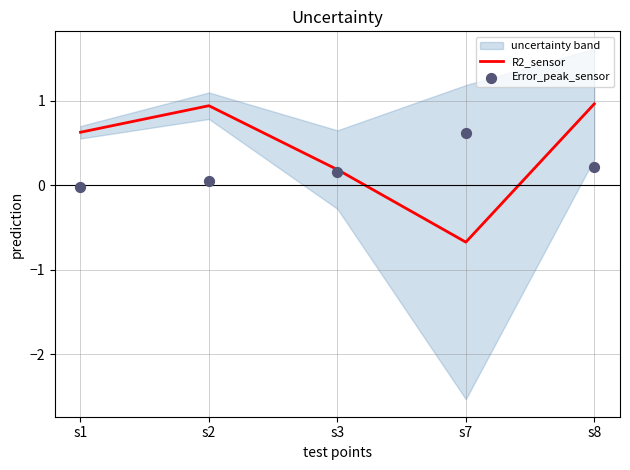

Is the value of Error_peak_sensor at s7 greater than the value of R2_sensor at s7?

Yes